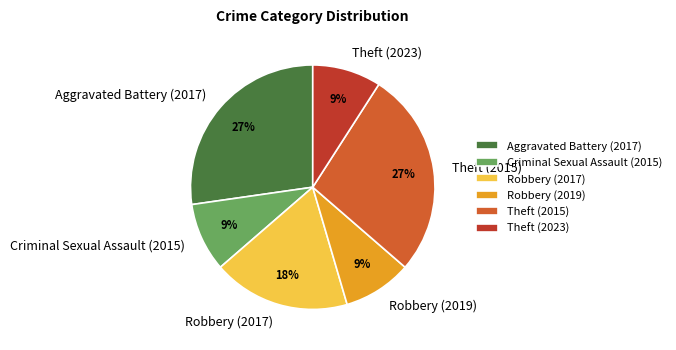

To the nearest percent, what percentage of the pie is Theft (2023)?

9%